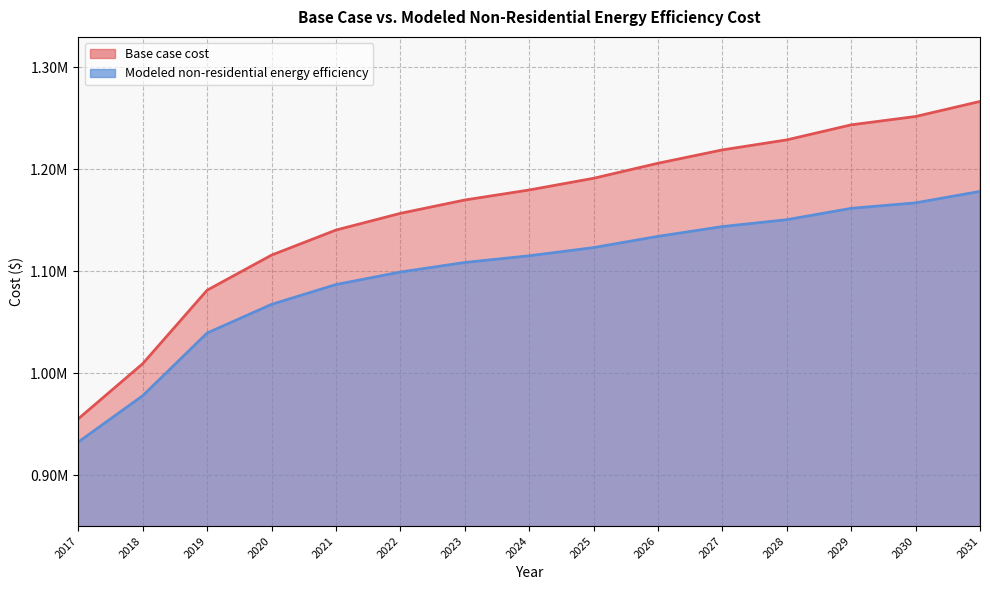

Rank the series at 2019 from highest to lowest value.

Base case cost, Modeled non-residential energy efficiency